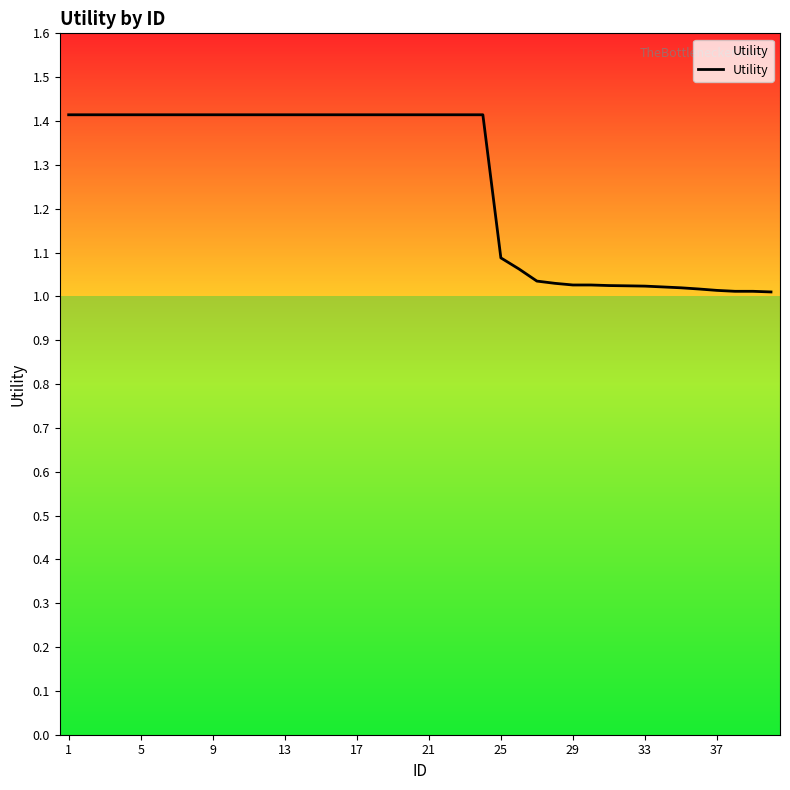

What is the greatest value displayed?

1.4